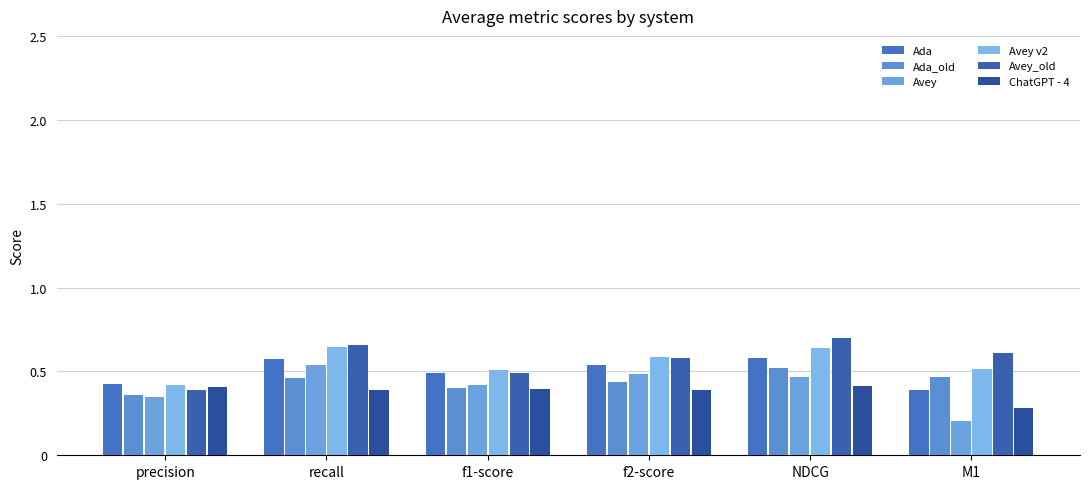

Rank the series by their maximum value, from highest to lowest.

Avey_old, Avey v2, Ada, Avey, Ada_old, ChatGPT - 4